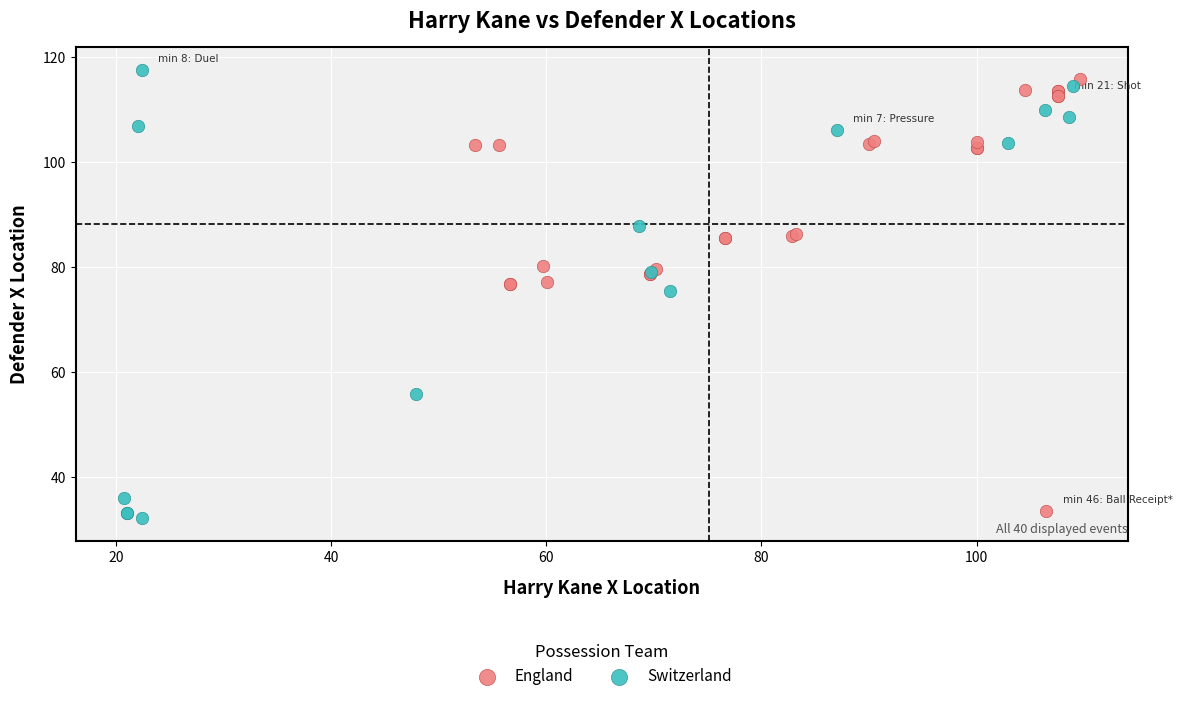

Which series contains the highest Y value?

Switzerland